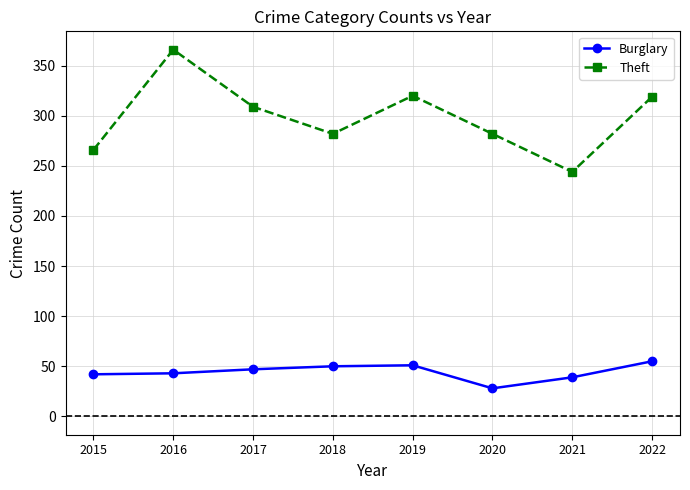

True or false: Burglary and Theft cross at least once.

False